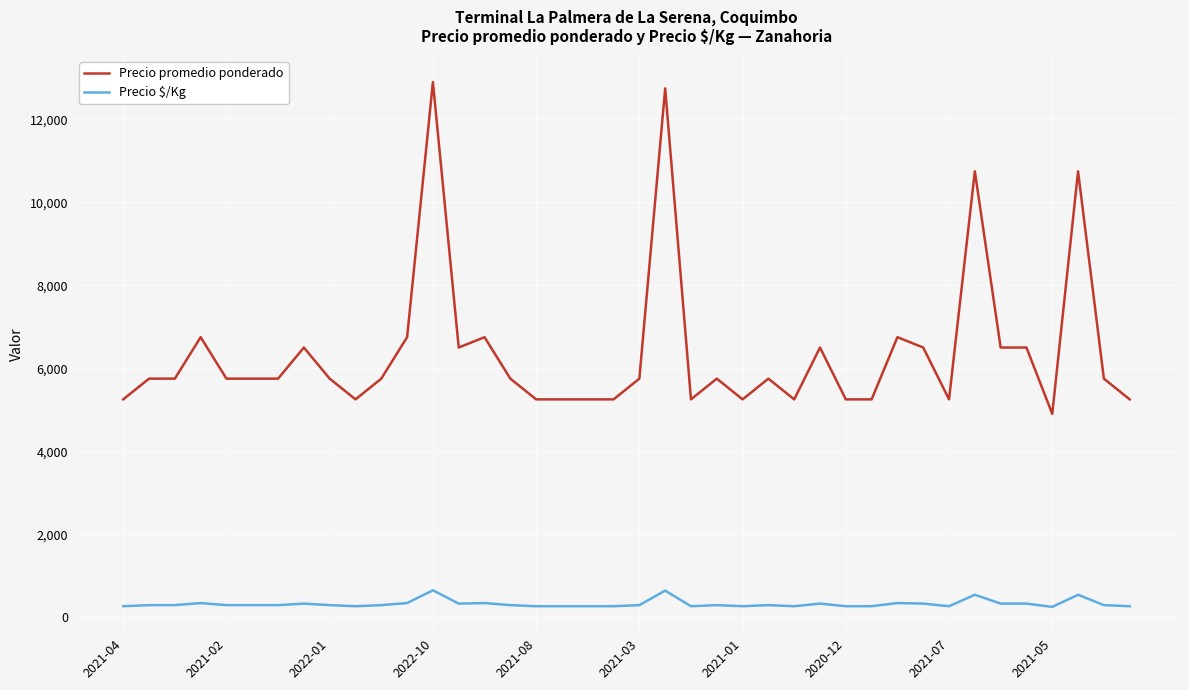

Which series has the largest total across all categories?

Precio promedio ponderado